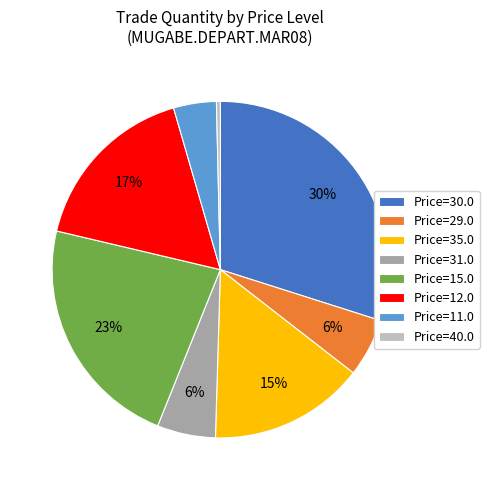

Do Price=35.0 and Price=11.0 together represent more than half of the pie?

No